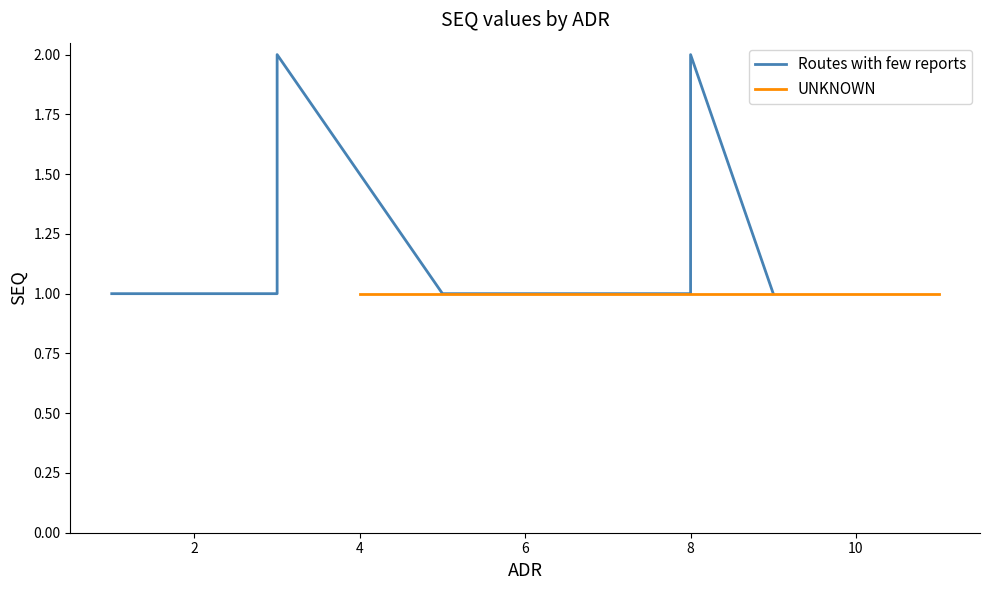

What is the ratio of the value at 2 to the value at 8?

1.0